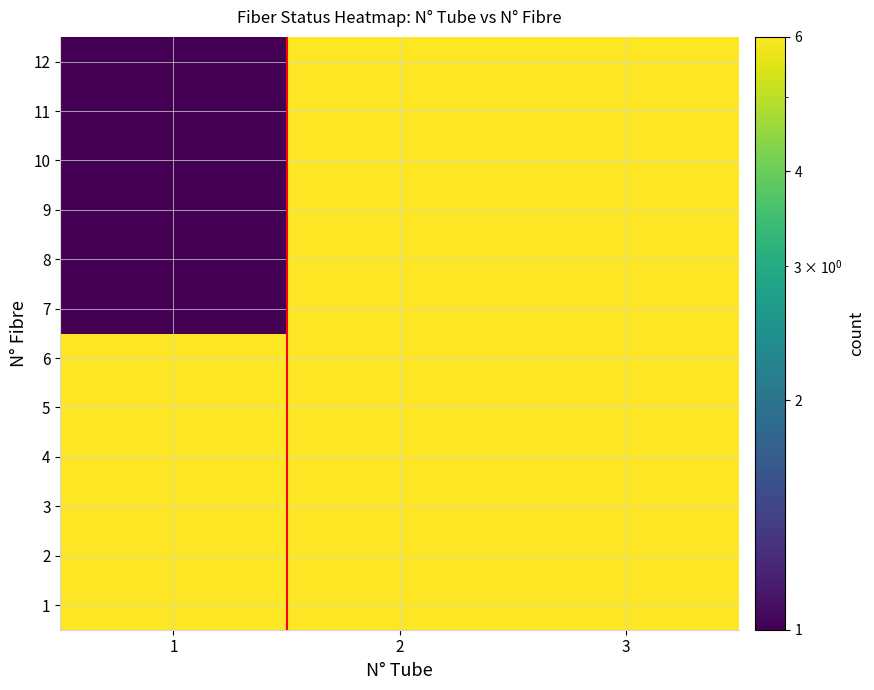

Reading right to left, transcribe all the data shown in this chart.

1: 3=6	2=6	1=6
2: 3=6	2=6	1=6
3: 3=6	2=6	1=6
4: 3=6	2=6	1=6
5: 3=6	2=6	1=6
6: 3=6	2=6	1=6
7: 3=6	2=6	1=1
8: 3=6	2=6	1=1
9: 3=6	2=6	1=1
10: 3=6	2=6	1=1
11: 3=6	2=6	1=1
12: 3=6	2=6	1=1